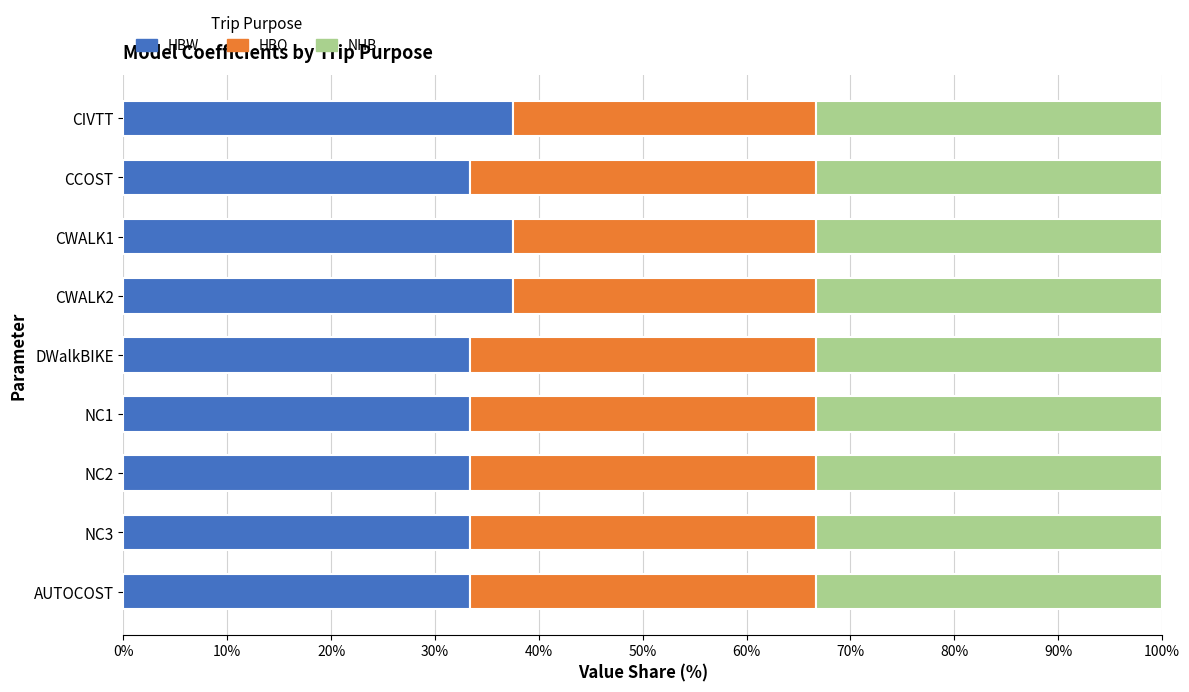

What is the average value of the HBW series?

34.7